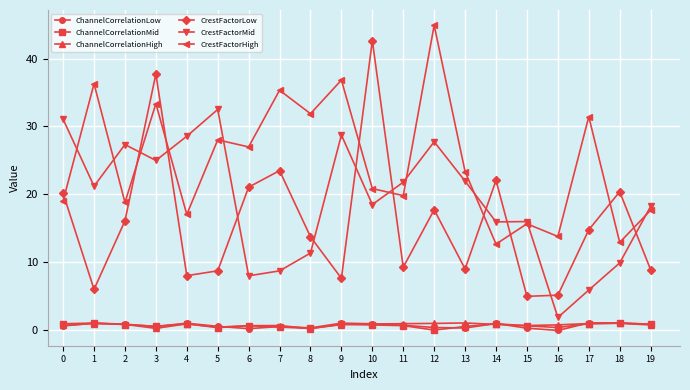

What is the spread (max minus min) of values at 2?

26.6